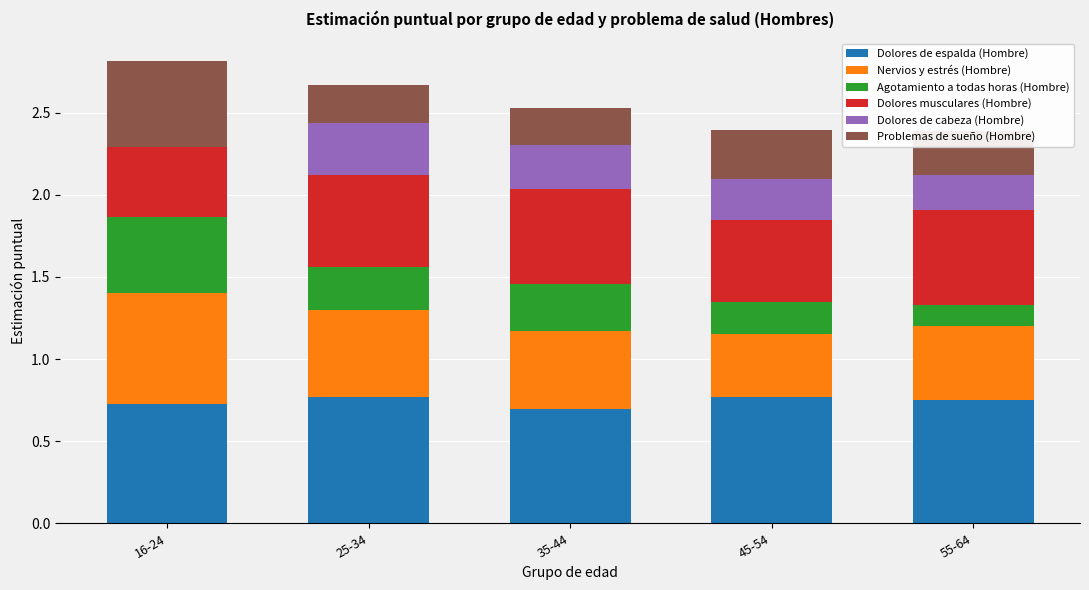

What is the sum of the Dolores de espalda (Hombre) values at 25-34 and 35-44?

1.5